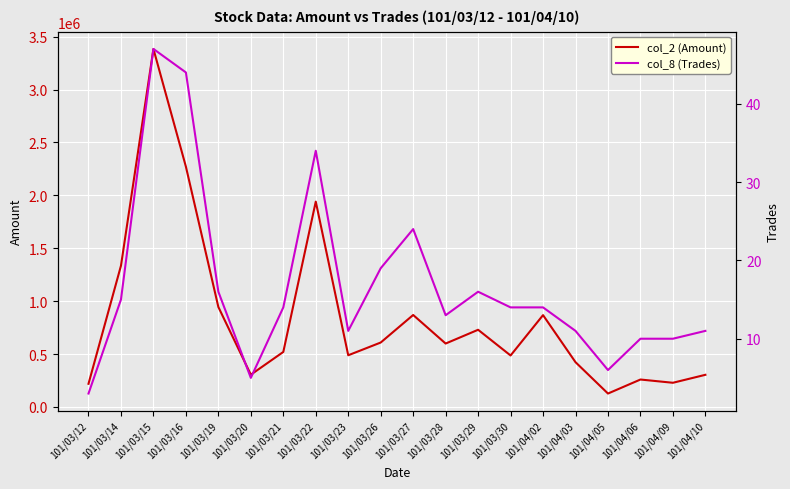

What is the difference between the col_8 (Trades) values at 101/03/19 and 101/04/03?

5